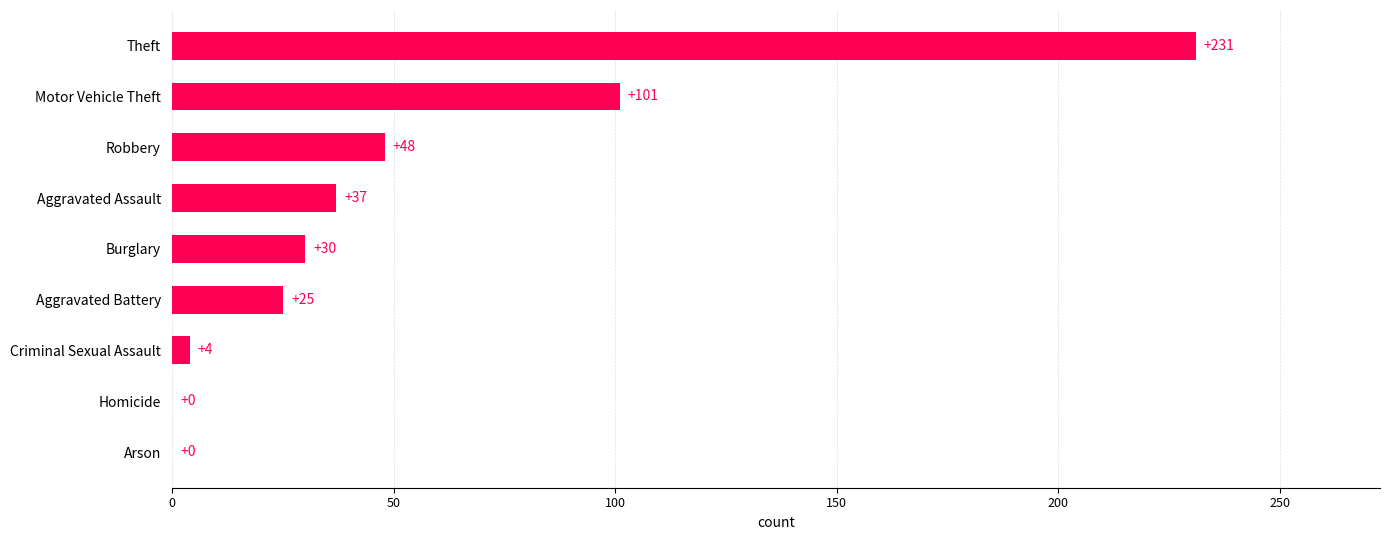

At which label is the value closest to 115?

Motor Vehicle Theft